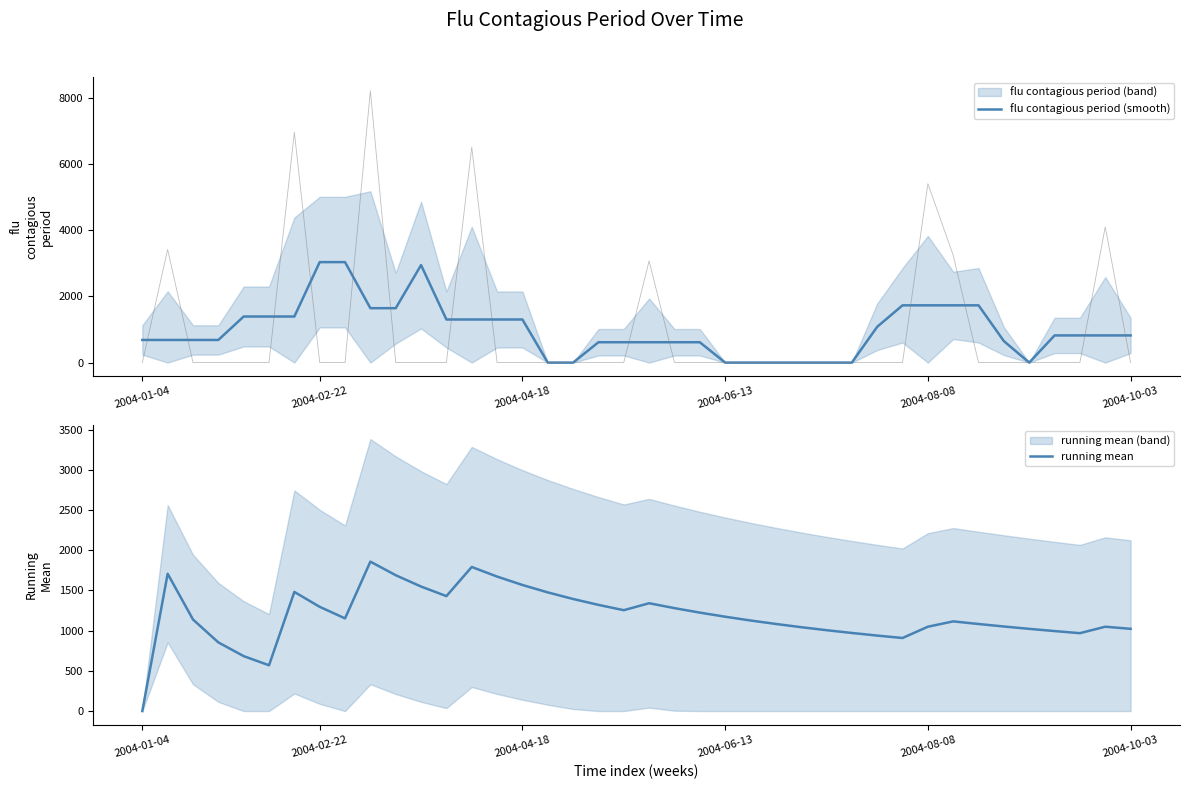

How many interior local valleys does the flu contagious period (smooth) series have?

1